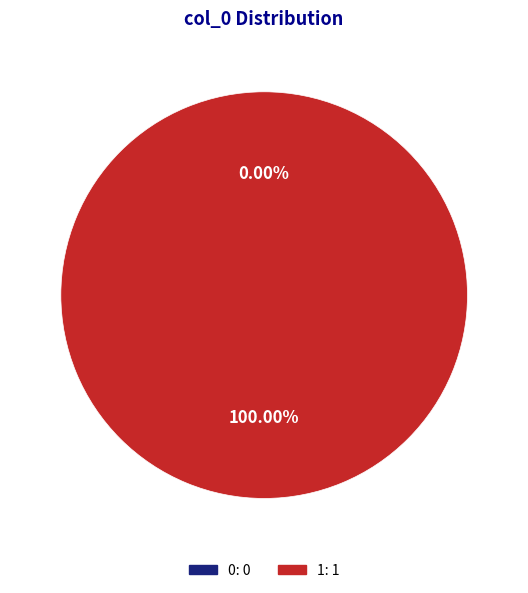

Combined, what portion of the pie is 0 and 1?

100.0%